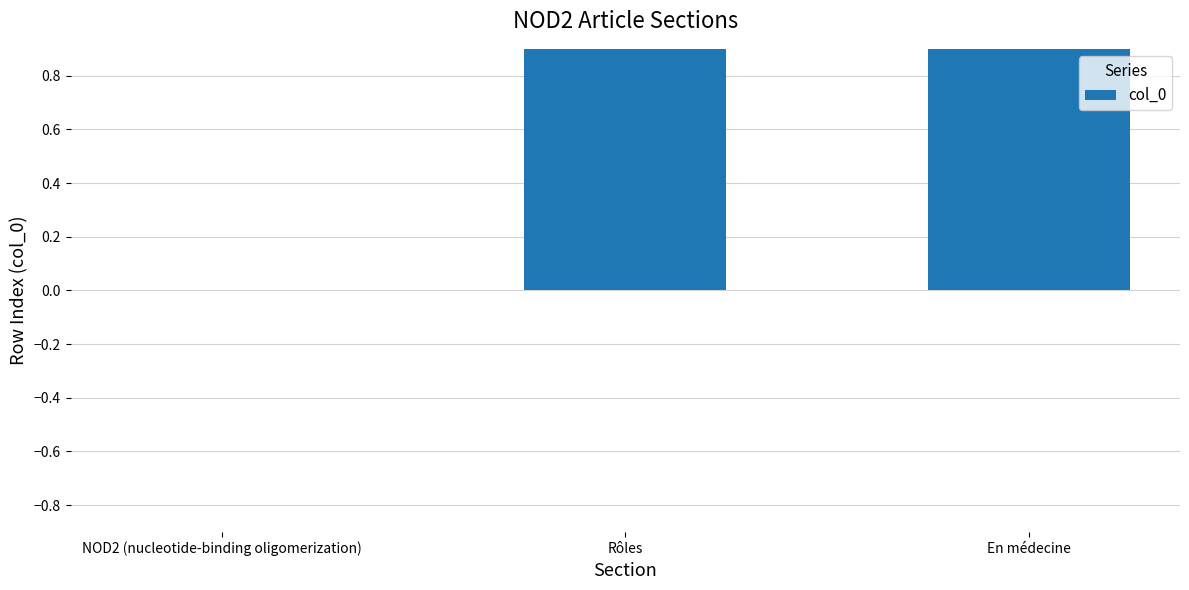

Reading right to left, extract all data points from this chart.

2	1	0